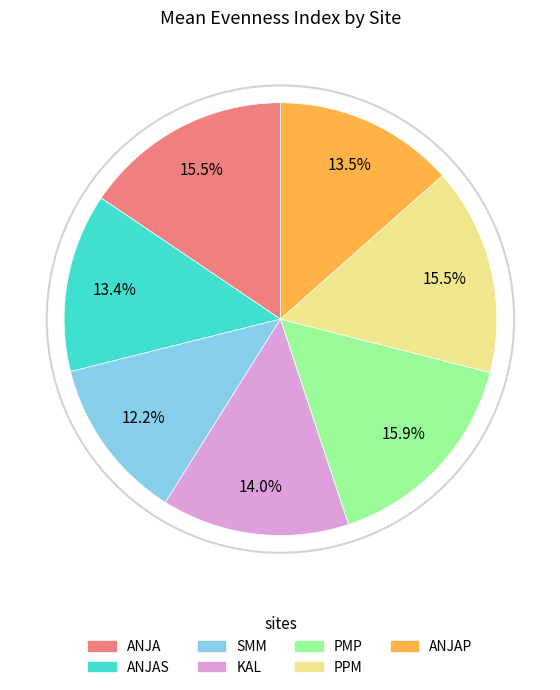

Is there a majority slice in this chart?

No